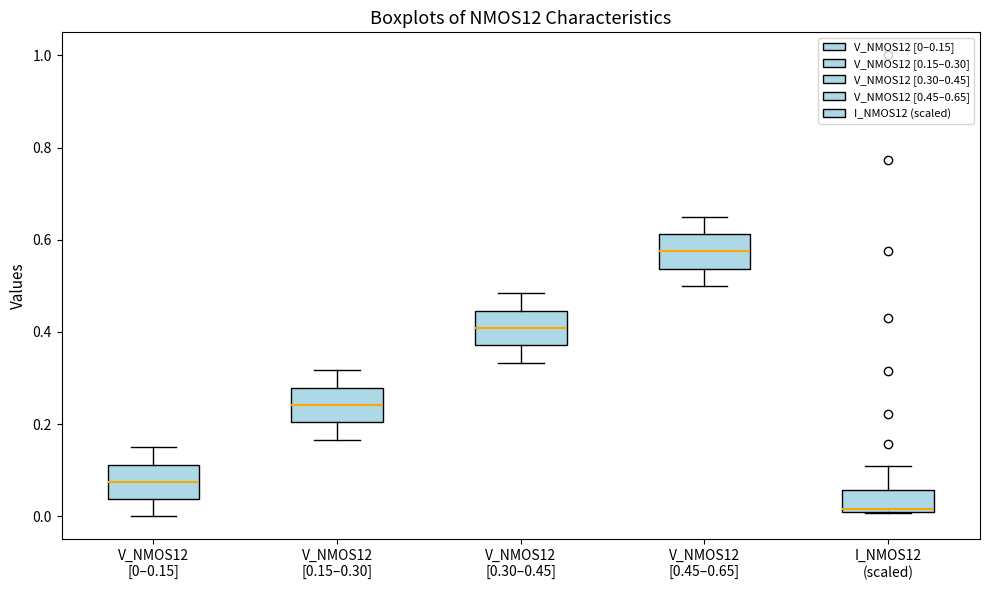

Which box has the highest median line?

V_NMOS12 [0.45–0.65]